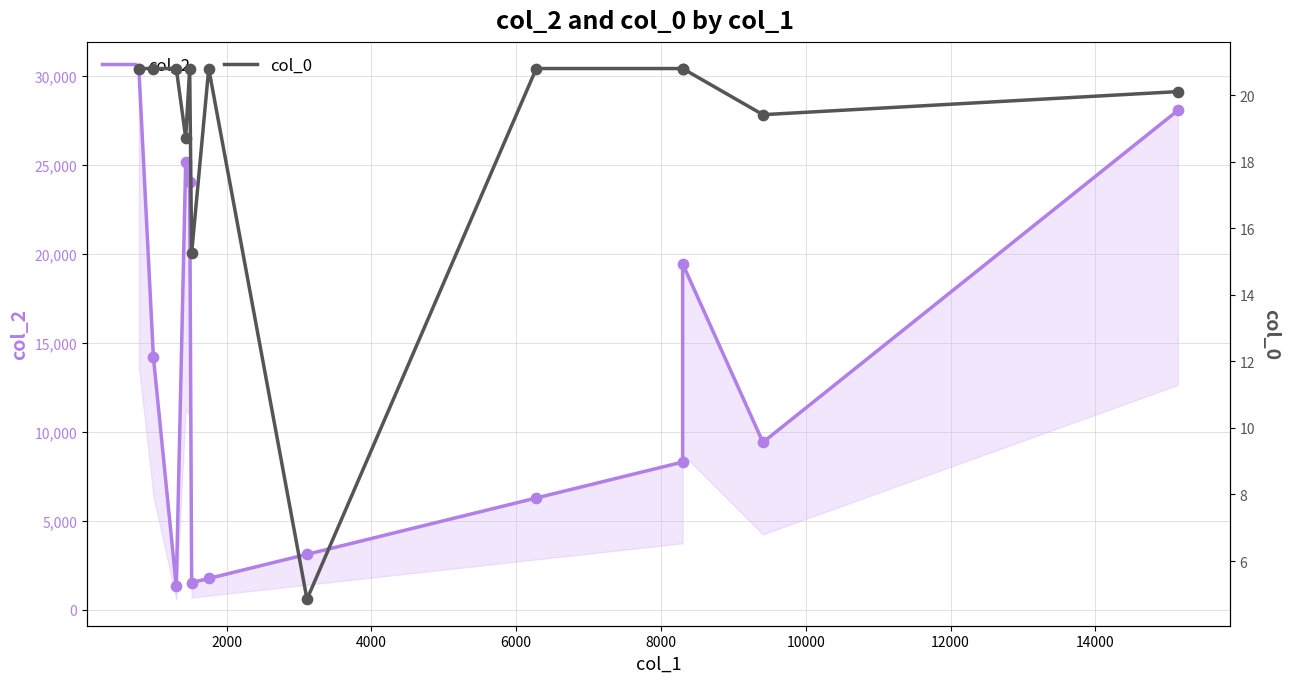

Which series has the largest total across all categories?

col_2